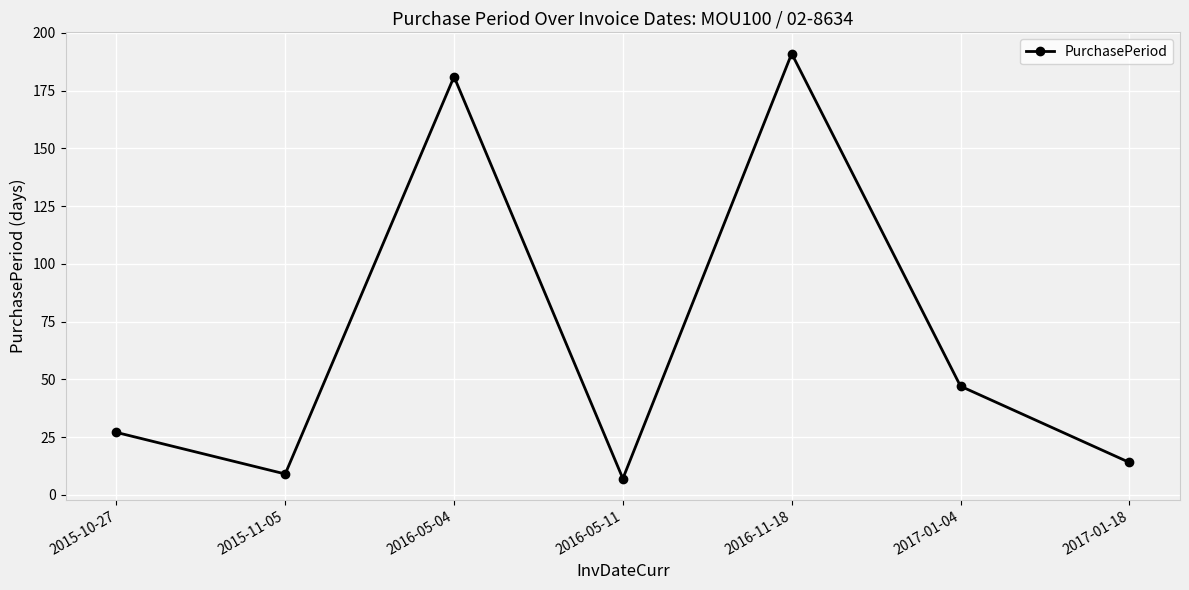

How many points are higher than both their immediate neighbors (excluding endpoints)?

2